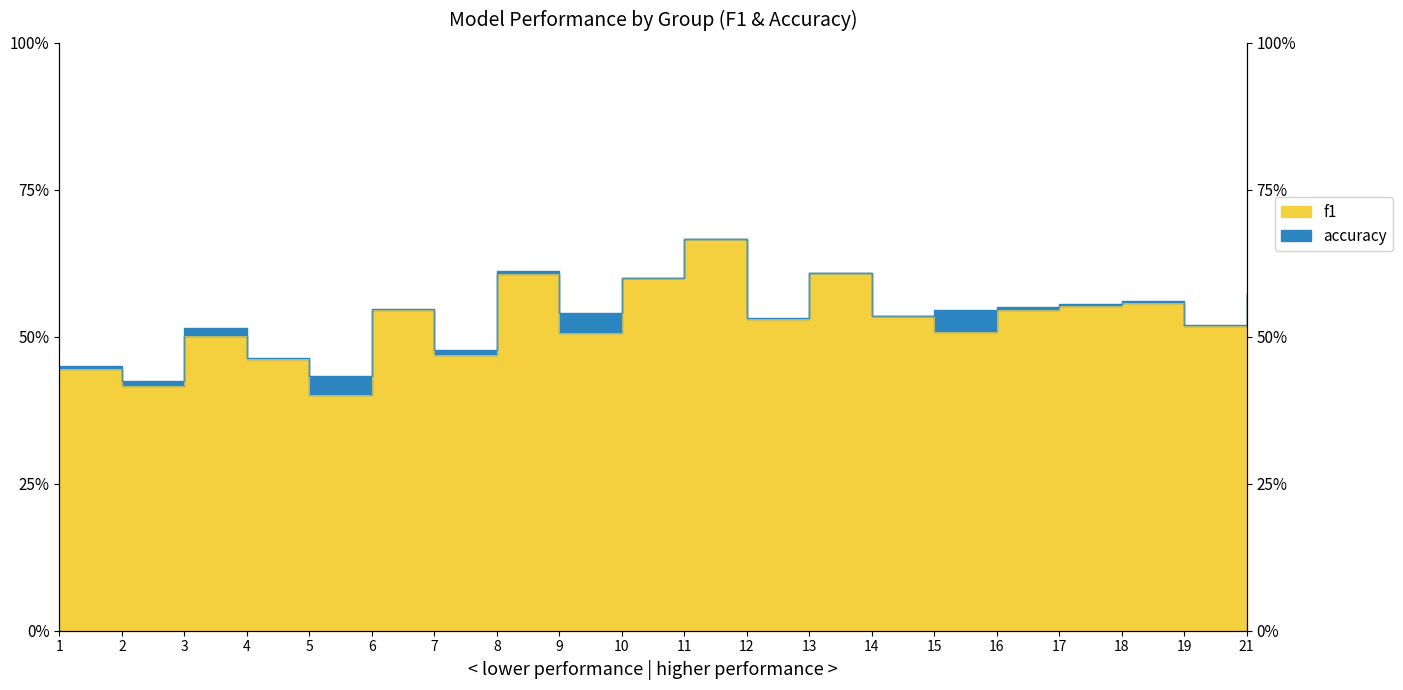

True or false: f1 and accuracy intersect in this chart.

False